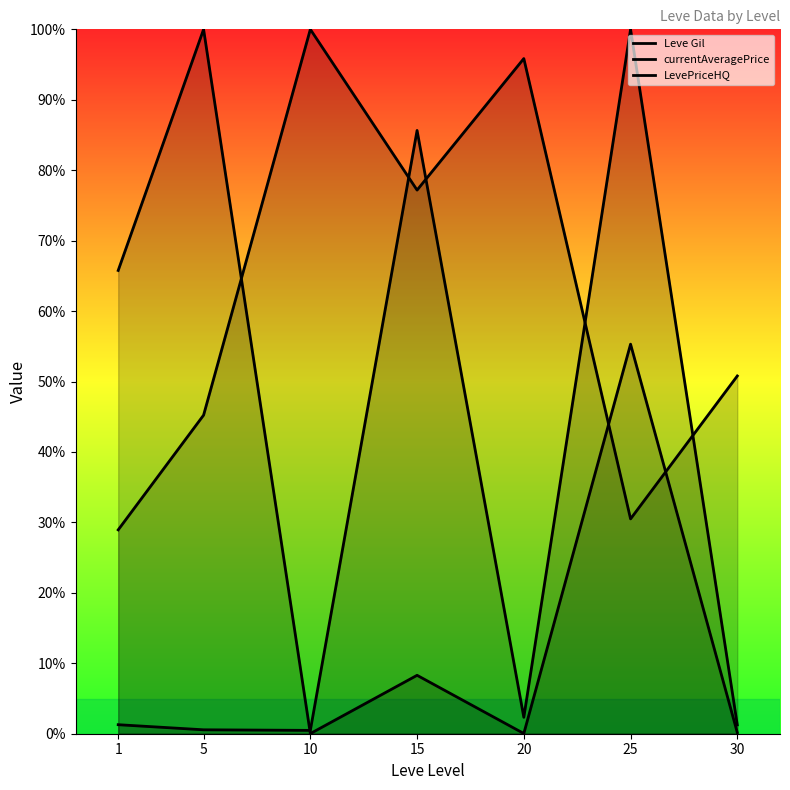

How many series are shown in this chart?

3